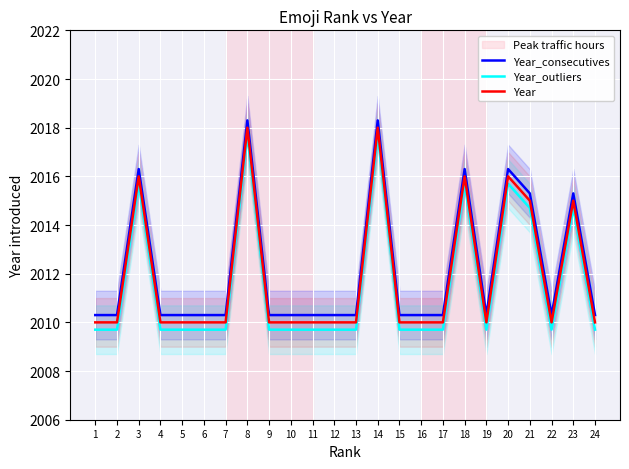

What is the minimum value for Year_consecutives?

2010.3